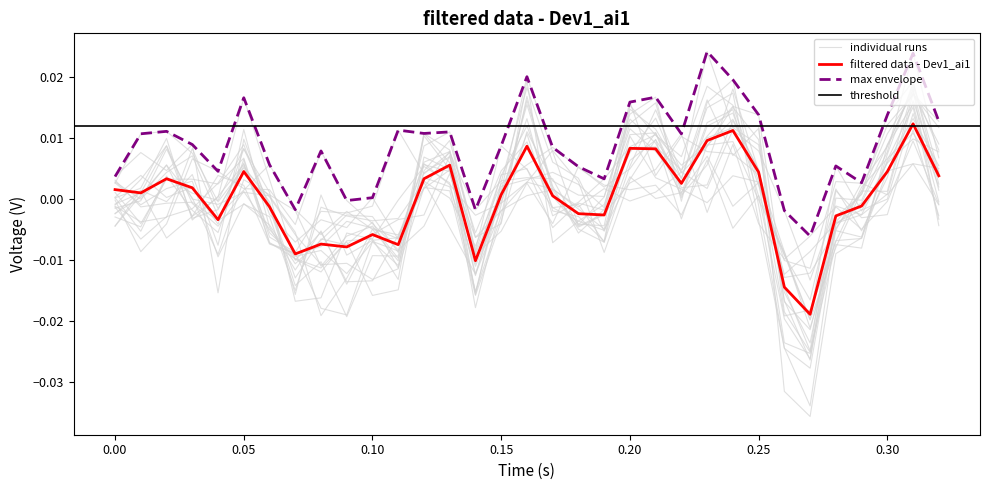

How many values are below 0?

14